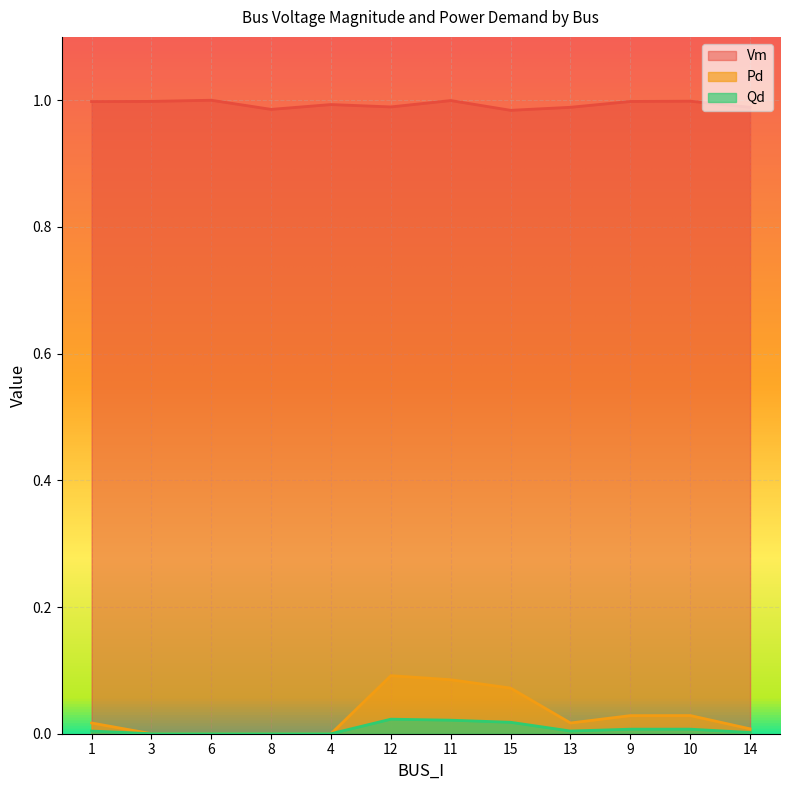

What is the value of the Pd point at the 8th from the left?

0.1